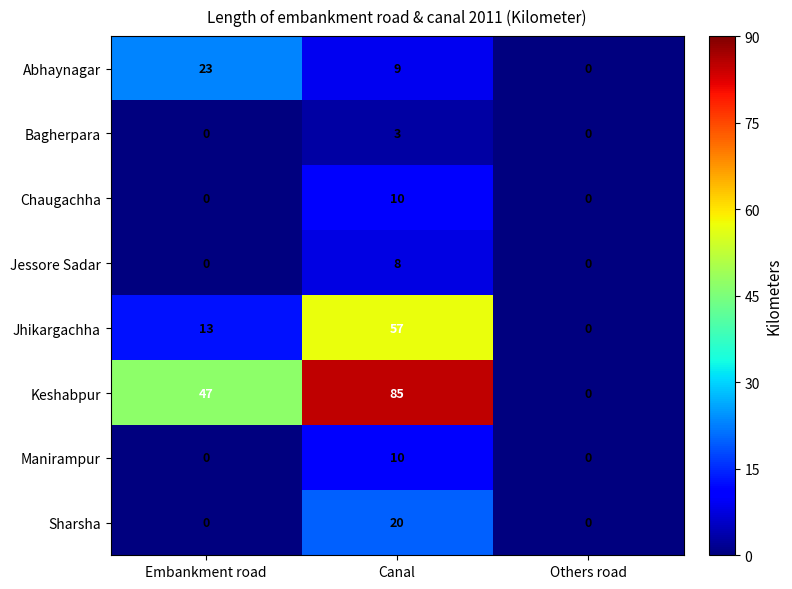

Reading right to left, extract all data points from this chart.

Abhaynagar: 0	9	23
Bagherpara: 0	3	0
Chaugachha: 0	10	0
Jessore Sadar: 0	8	0
Jhikargachha: 0	57	13
Keshabpur: 0	85	47
Manirampur: 0	10	0
Sharsha: 0	20	0